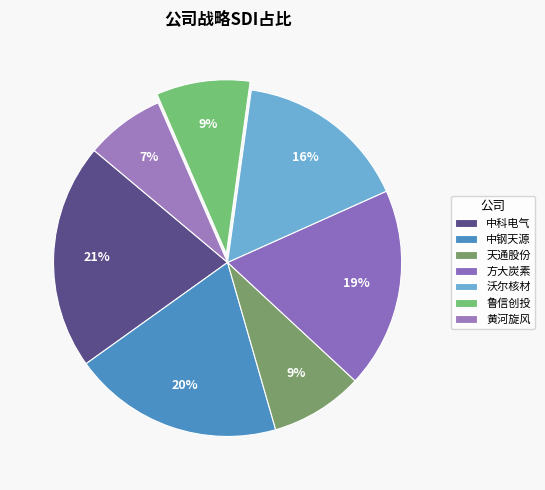

Is the sum of 黄河旋风 and 中科电气 greater than half?

No